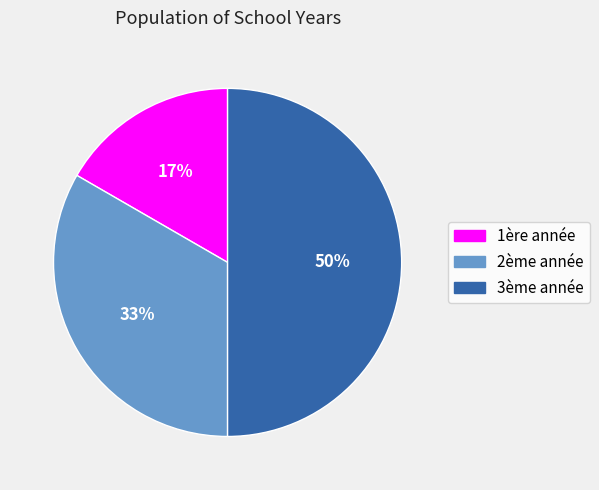

To the nearest percent, what portion does 1ère année represent?

17%